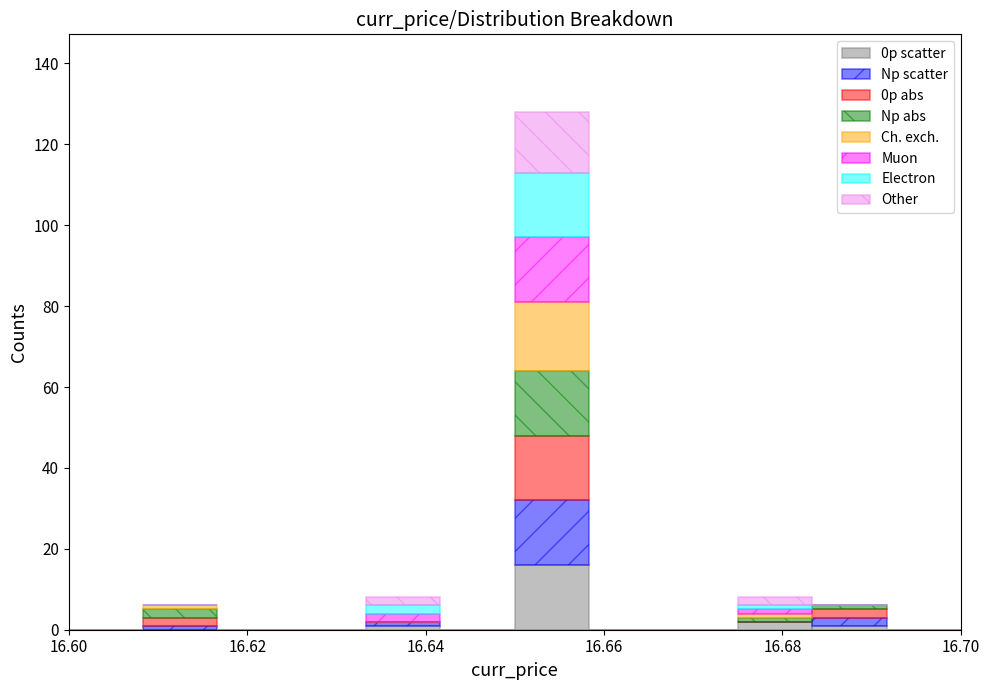

Reading left to right, list every stacked bar in this chart as the range it spans on the x-axis followed by its total height. Neither the bar edges nor the heights are printed on the chart, so give them approximately, as read against the axes.

16.600 to 16.608: 0
16.608 to 16.616: 6
16.616 to 16.626: 0
16.626 to 16.634: 0
16.634 to 16.642: 8
16.642 to 16.650: 0
16.650 to 16.658: 128
16.658 to 16.666: 0
16.666 to 16.676: 0
16.676 to 16.684: 8
16.684 to 16.692: 6
16.692 to 16.700: 0